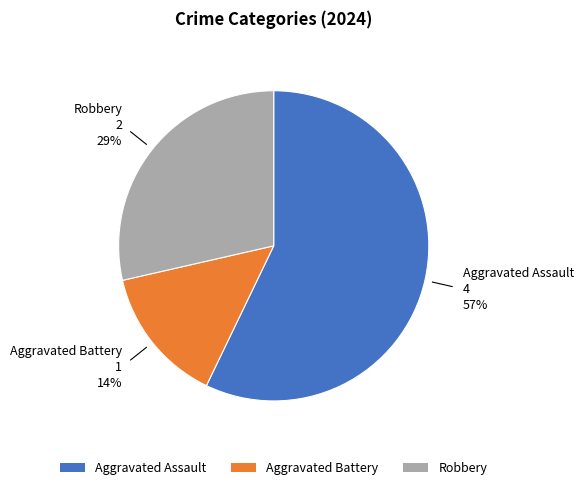

Is it true that Aggravated Assault is 57% of the pie?

True